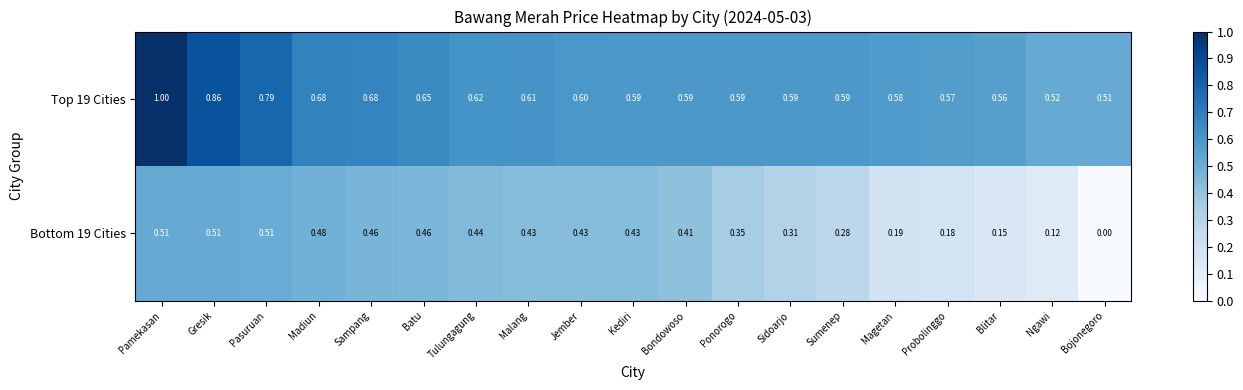

Which category has the lowest value in the Top 19 Cities series?

Bojonegoro